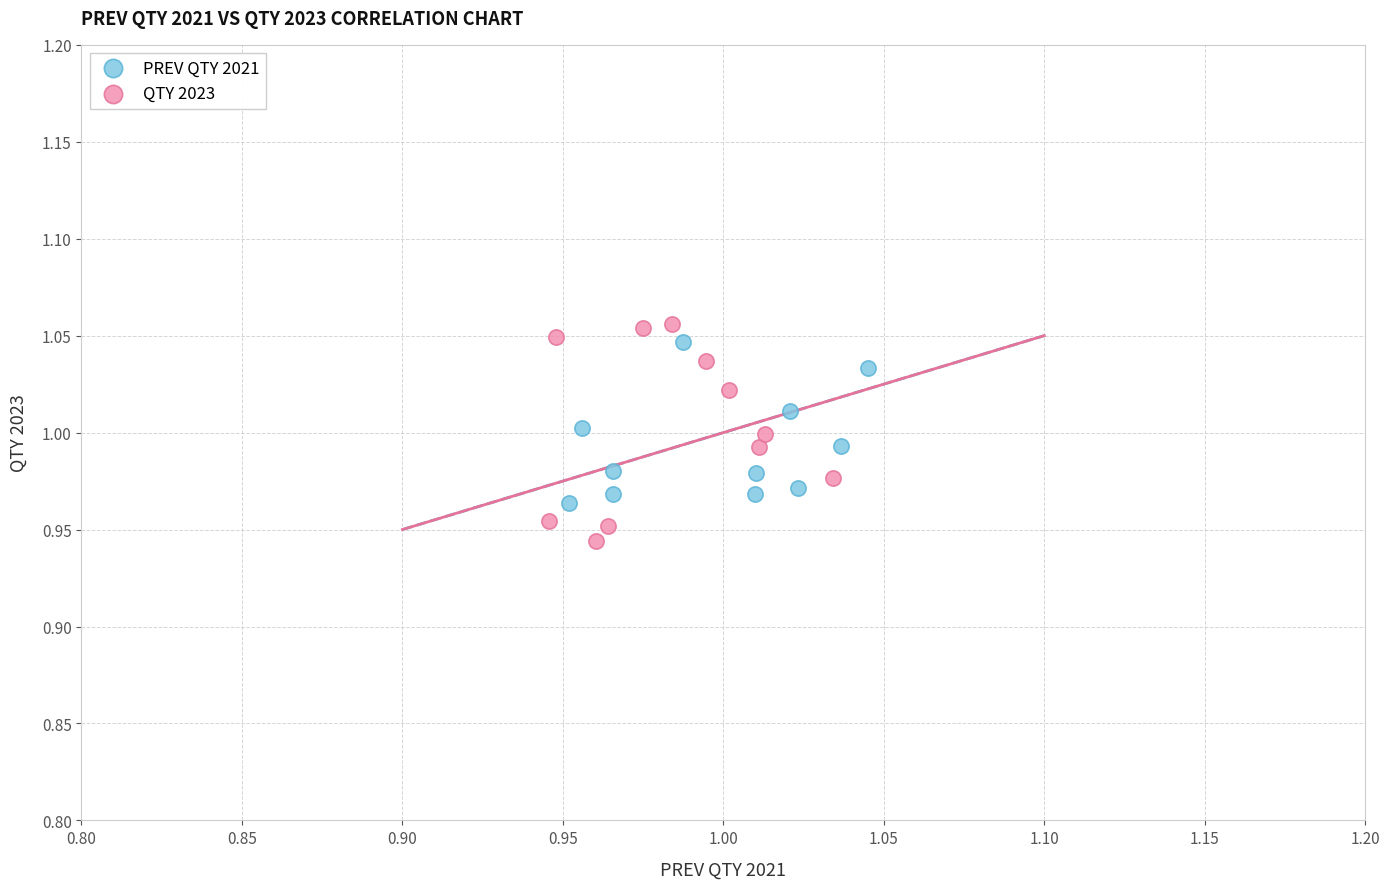

Which series has the widest spread of Y values?

QTY 2023